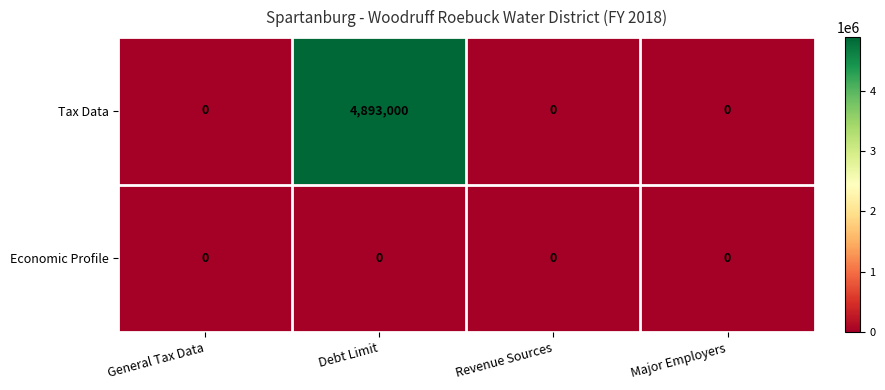

Reading left to right, what are all the values shown in this chart?

Tax Data: General Tax Data=0	Debt Limit=4893000	Revenue Sources=0	Major Employers=0
Economic Profile: General Tax Data=0	Debt Limit=0	Revenue Sources=0	Major Employers=0